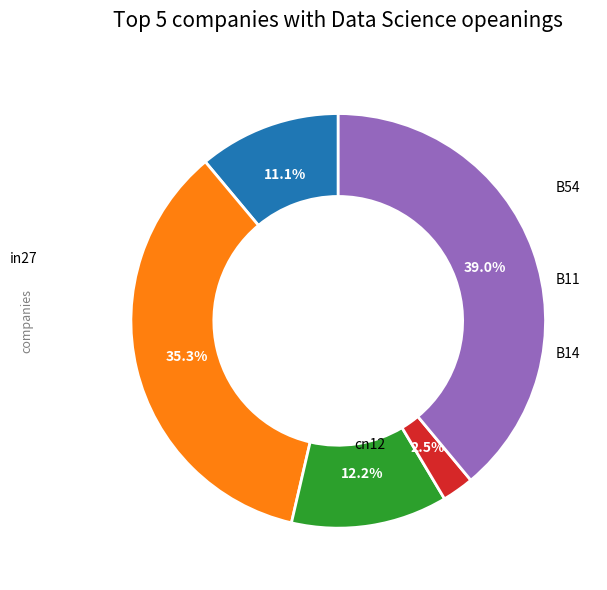

Is there a majority slice in this chart?

No